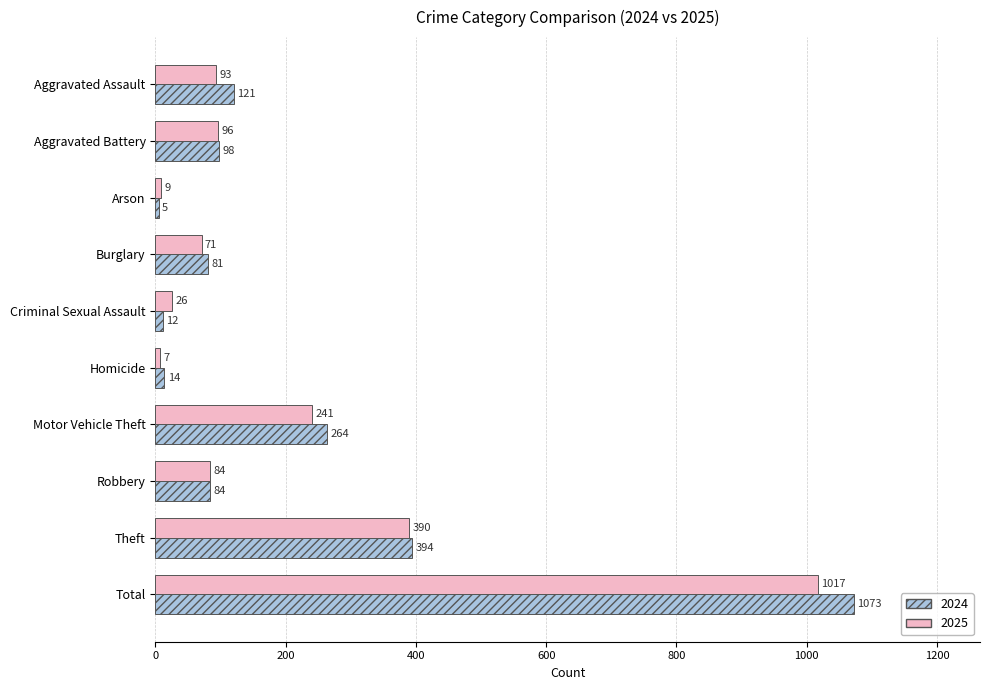

True or false: 2024 has a value of 84 at Robbery.

True